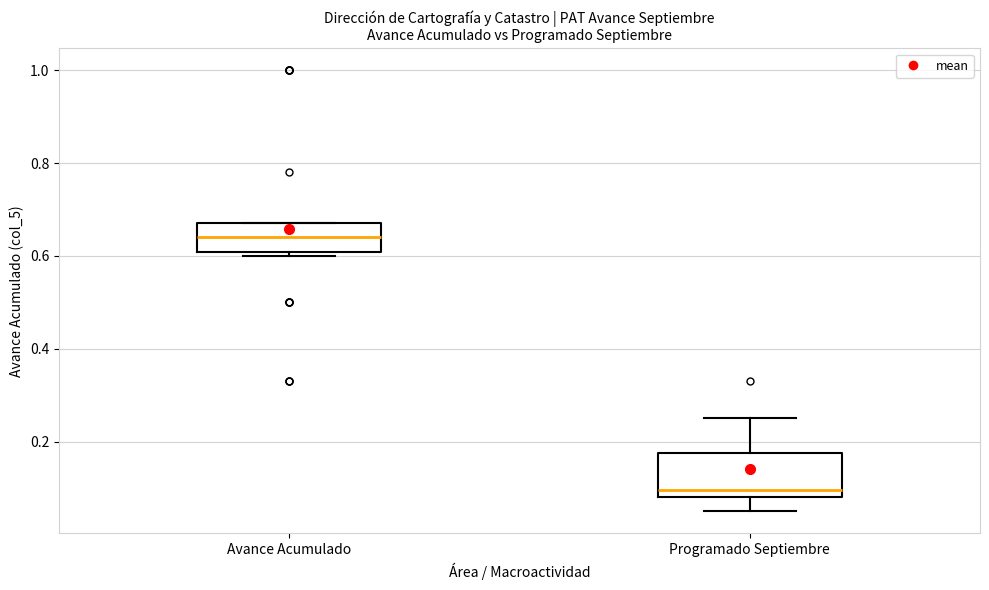

Which box is the tallest, from its lower edge to its upper edge?

Programado Septiembre